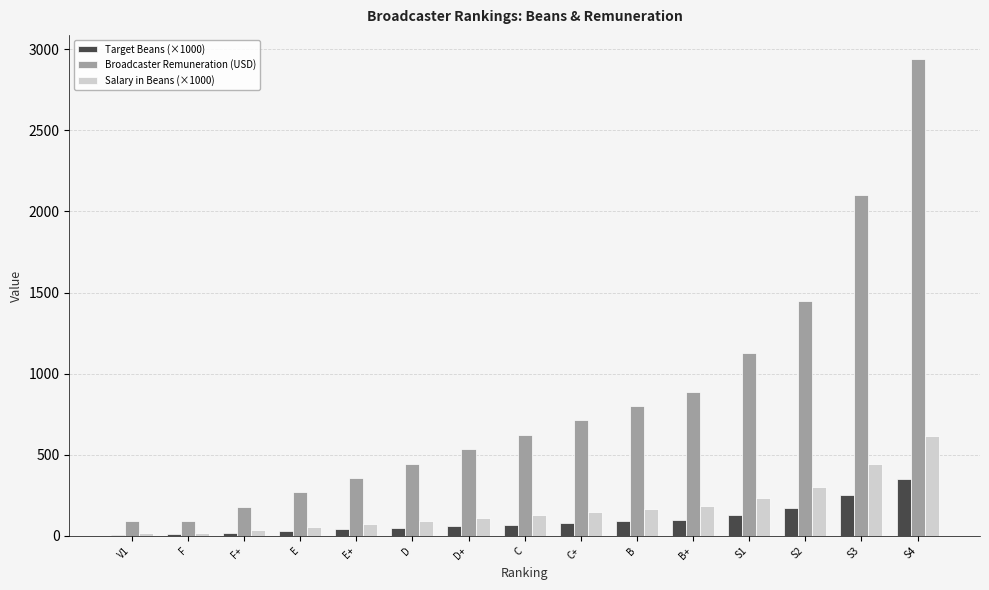

Which label corresponds to the largest value in the chart?

S4